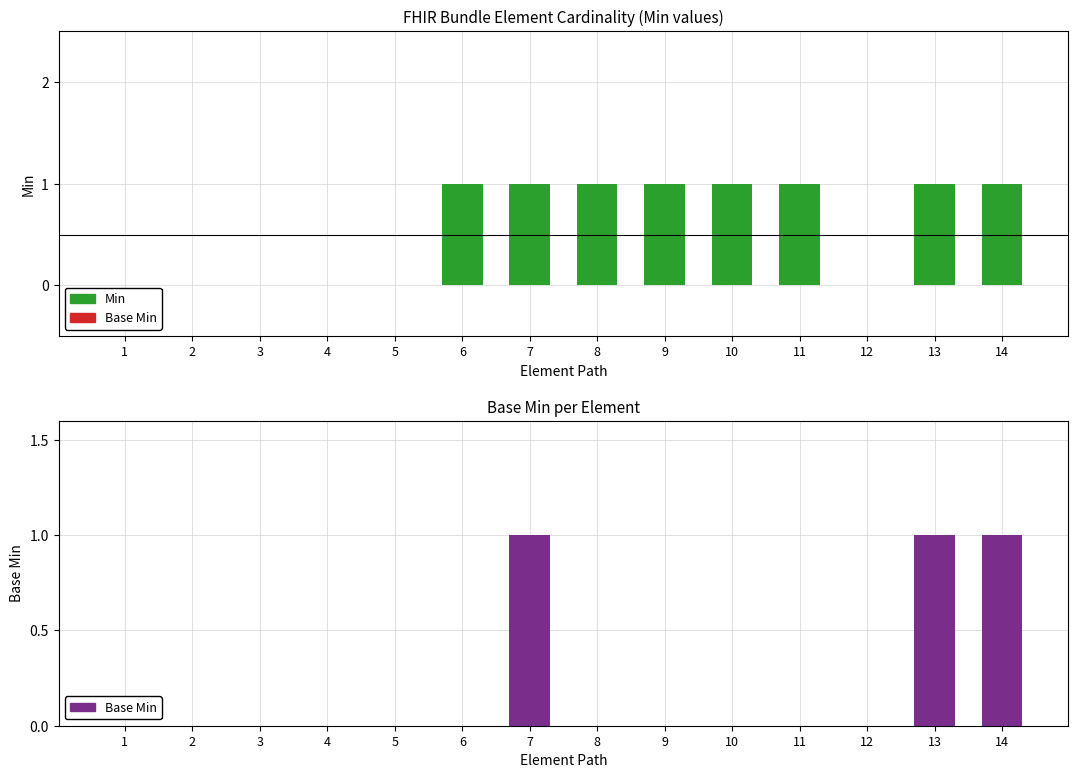

Which label corresponds to the largest value in the chart?

6